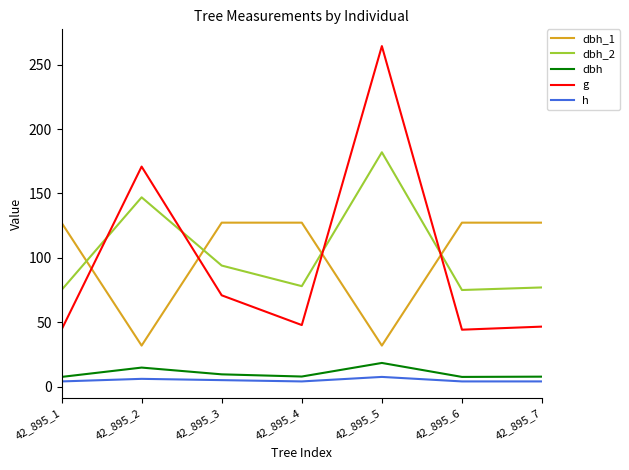

What is the greatest value displayed?

264.5